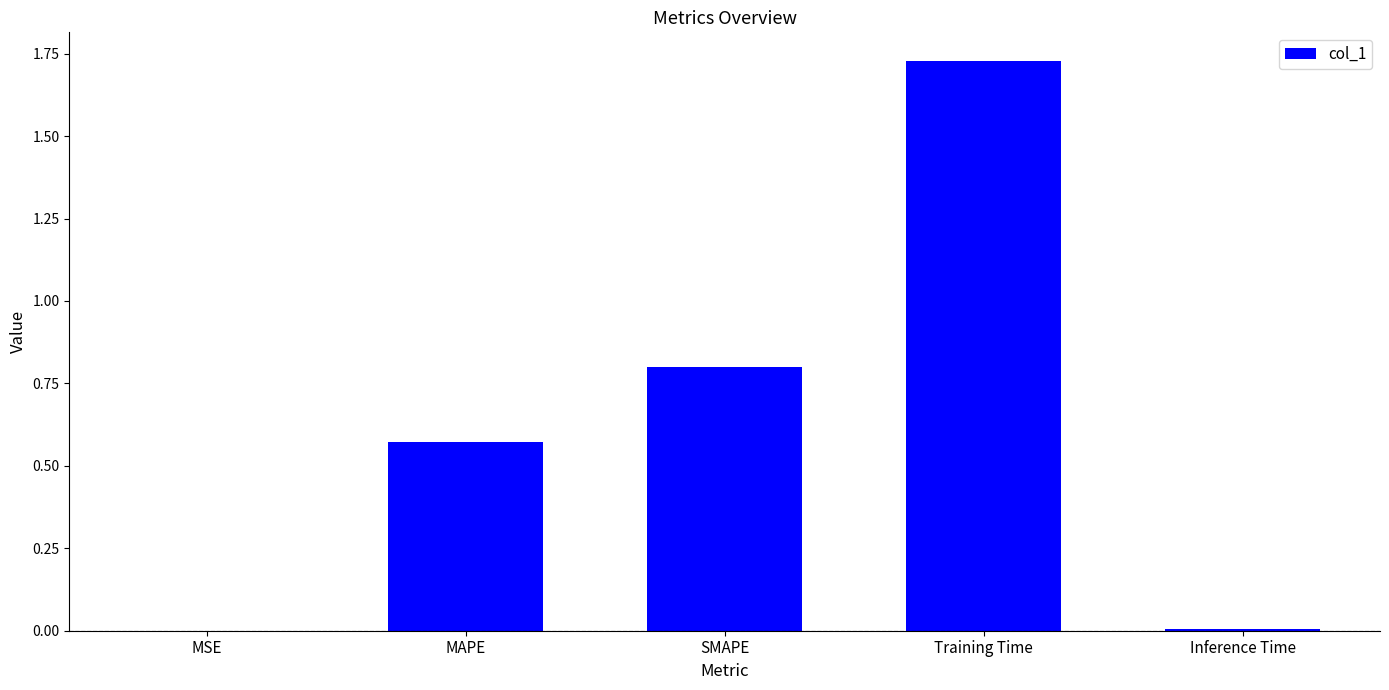

At which category does the chart reach its peak across all series?

Training Time